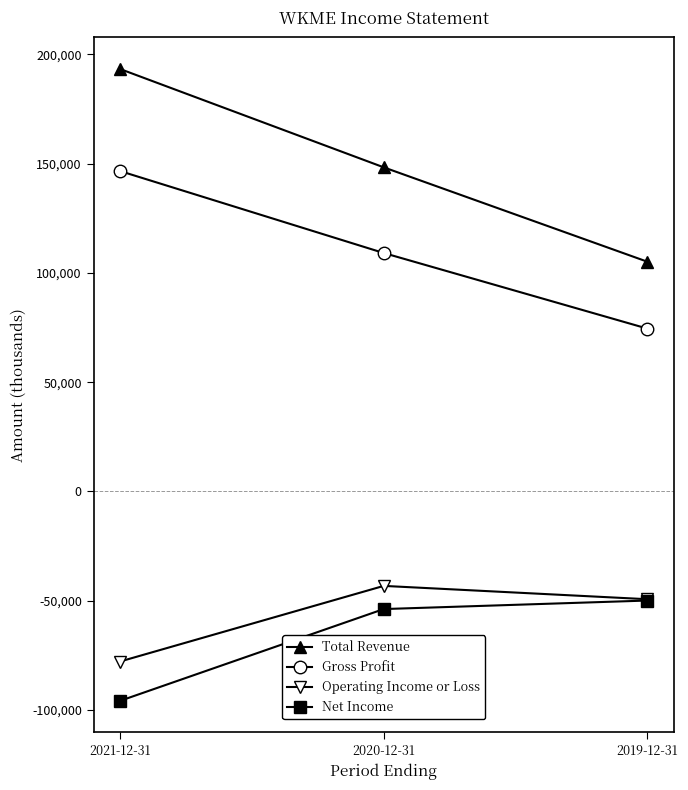

Which series changed the most between 2021-12-31 and 2019-12-31?

Total Revenue